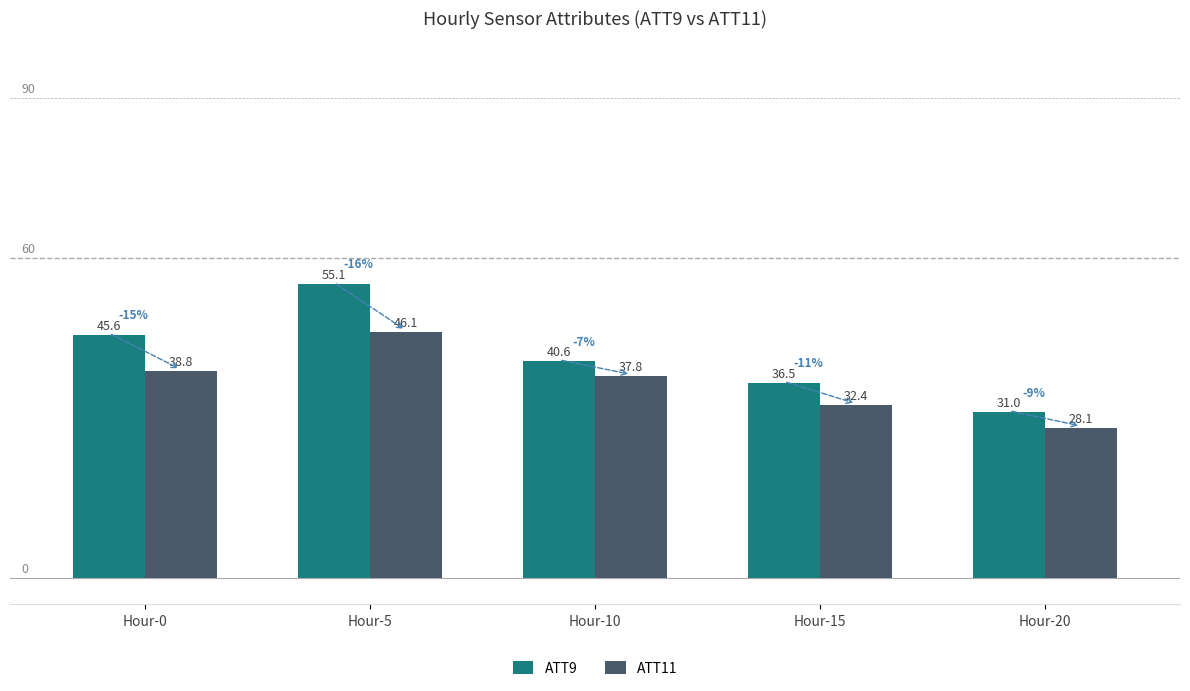

List the series in order of their peak value, lowest first.

ATT11, ATT9